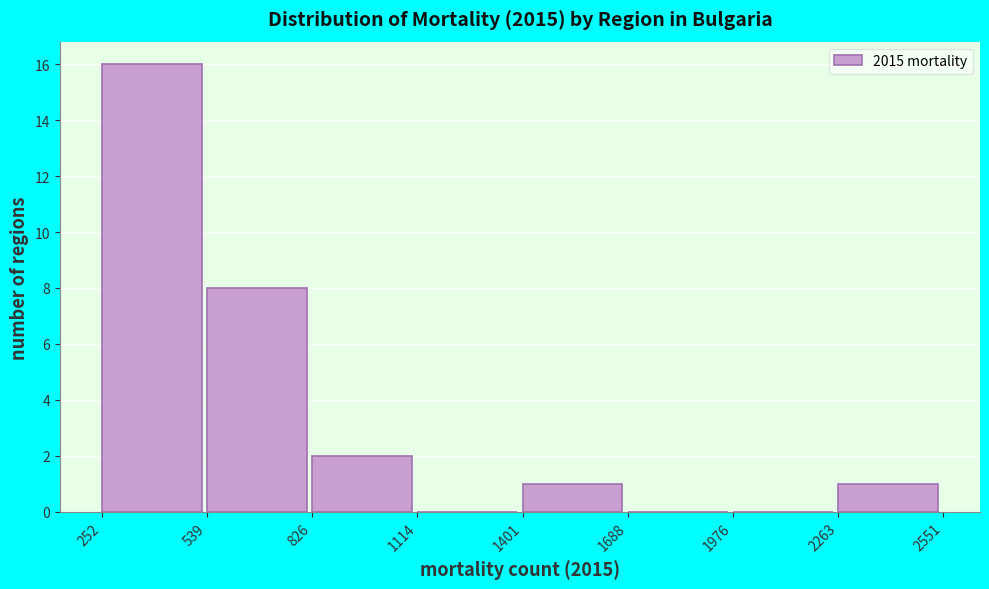

Reading left to right, transcribe this chart: for each bar, give the range it covers on the x-axis and its height. The values are not printed on the chart, so give them approximately, as read against the axis.

252 to 539: 16
539 to 826: 8
826 to 1114: 2
1114 to 1401: 0
1401 to 1688: 1
1688 to 1976: 0
1976 to 2263: 0
2263 to 2551: 1